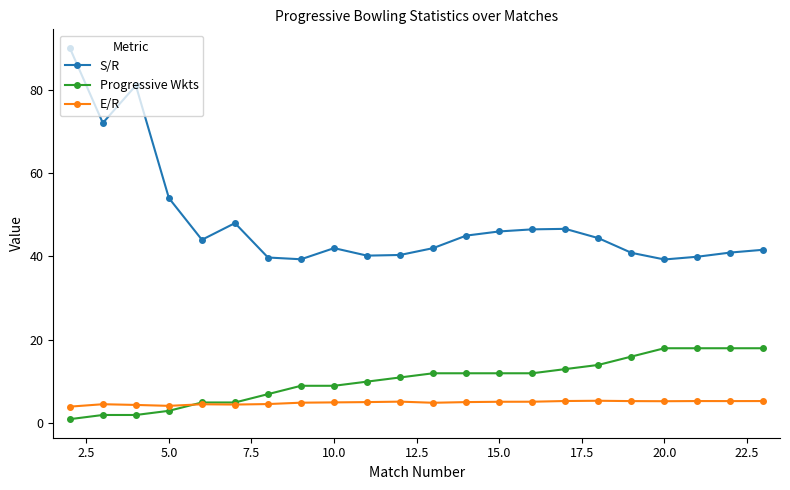

What is the maximum value for E/R?

5.4